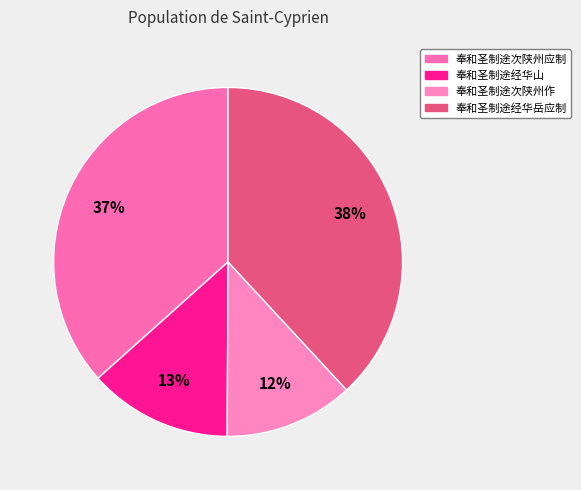

The 奉和圣制途经华山 slice represents 21% of the pie. True or false?

False